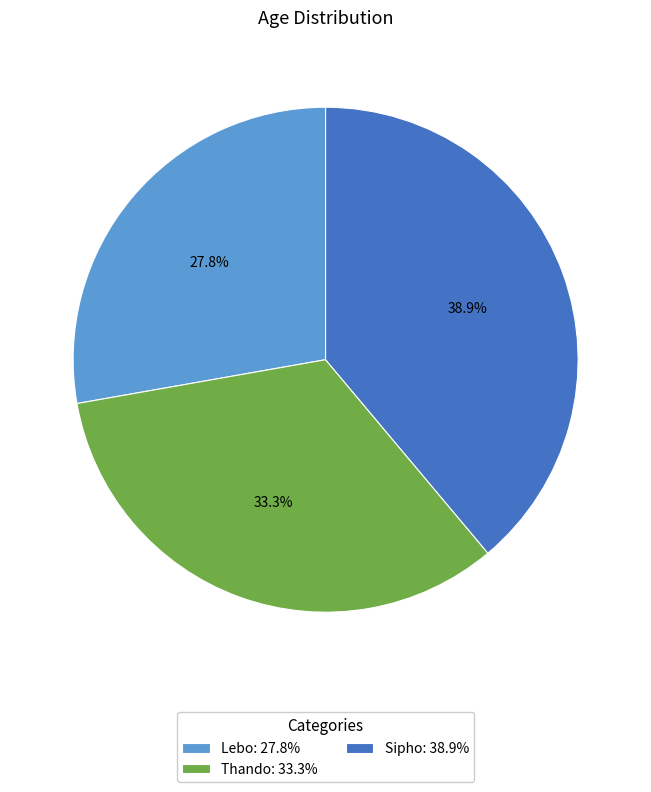

True or false: Sipho accounts for 39% of the total.

True